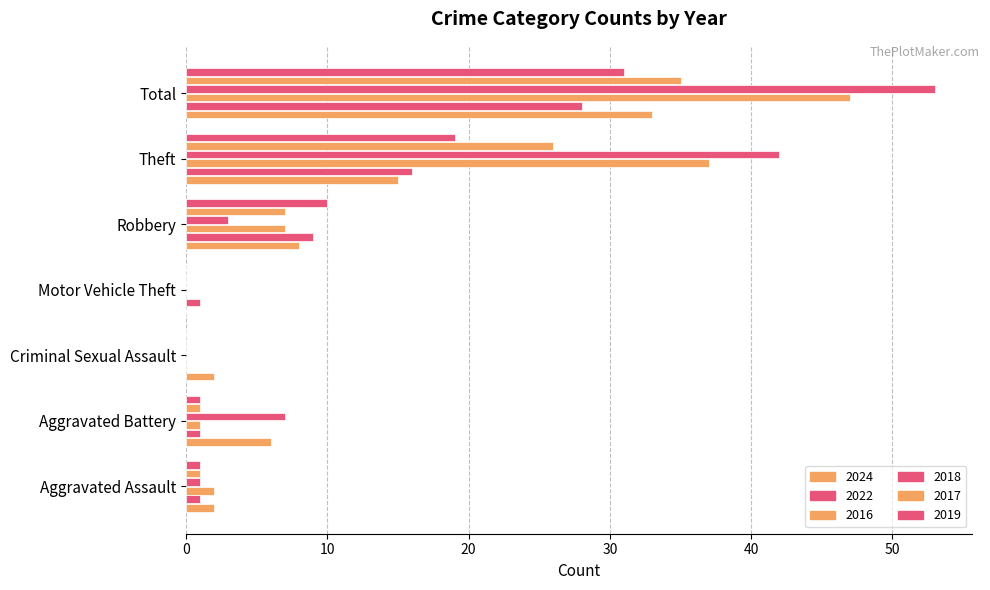

How many categories are shown in the chart?

7